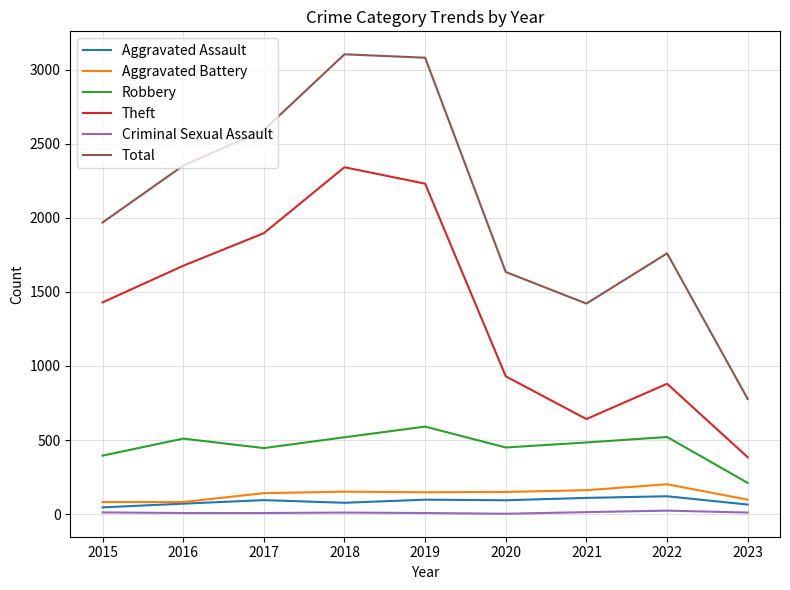

What is the difference between the Theft values at 2023 and 2021?

258